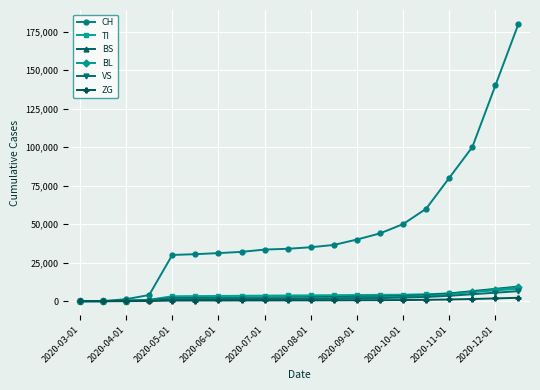

What is the highest value of the BS series?

9500